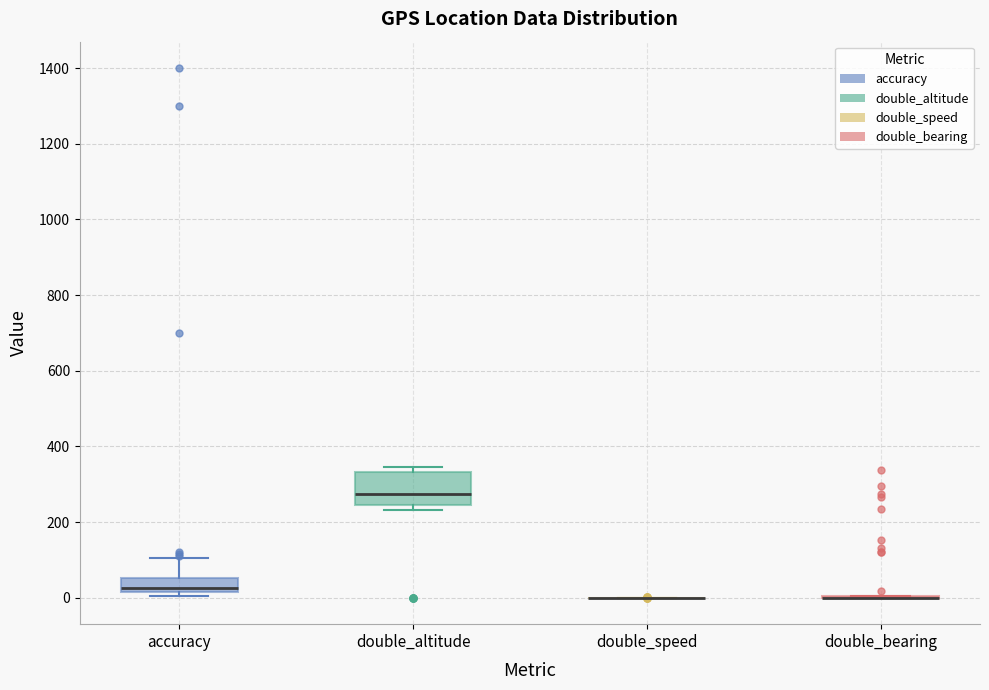

Where is the upper edge of the box for accuracy on the y-axis? The values are not printed on the chart, so give them approximately, as read against the axis.

60